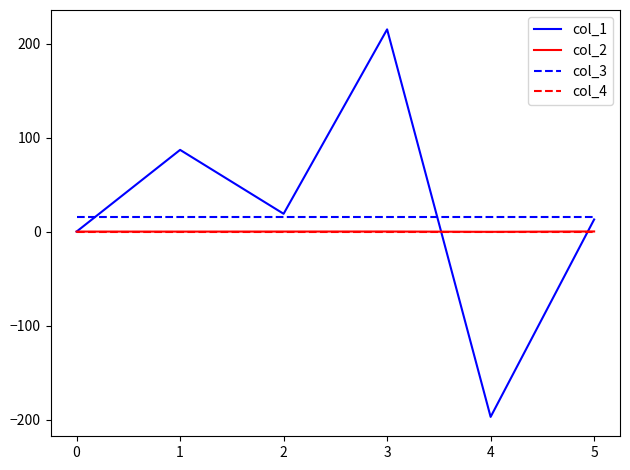

True or false: col_3 has a value of 16.0 at 0.

True